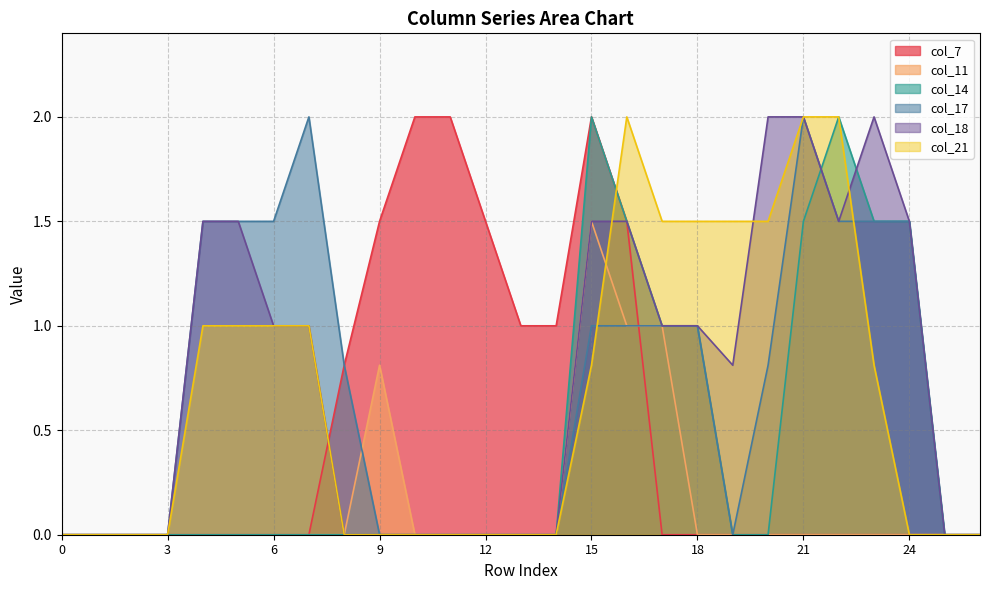

List the series in order of their peak value, lowest first.

col_11, col_7, col_14, col_17, col_18, col_21